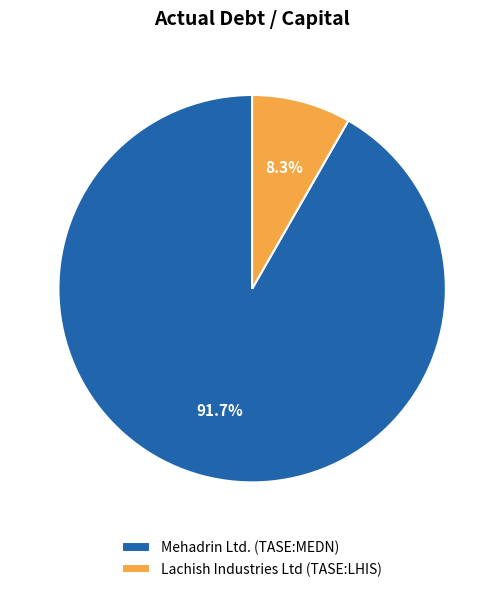

Does any single category account for the majority?

Yes